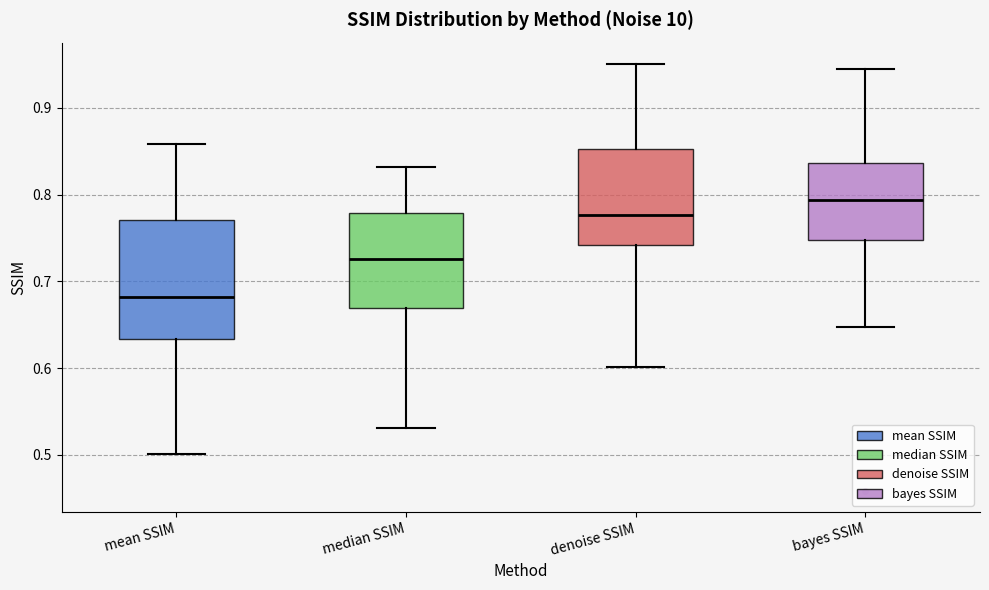

Reading left to right, read every box against the y-axis: the position of its median line, the range the box covers, and the ends of its whiskers. The values are not printed on the chart, so give them approximately, as read against the axis.

mean SSIM: median 0.68, box 0.63 to 0.77, whiskers 0.50 to 0.86
median SSIM: median 0.73, box 0.67 to 0.78, whiskers 0.53 to 0.83
denoise SSIM: median 0.78, box 0.74 to 0.85, whiskers 0.60 to 0.95
bayes SSIM: median 0.79, box 0.75 to 0.84, whiskers 0.65 to 0.94